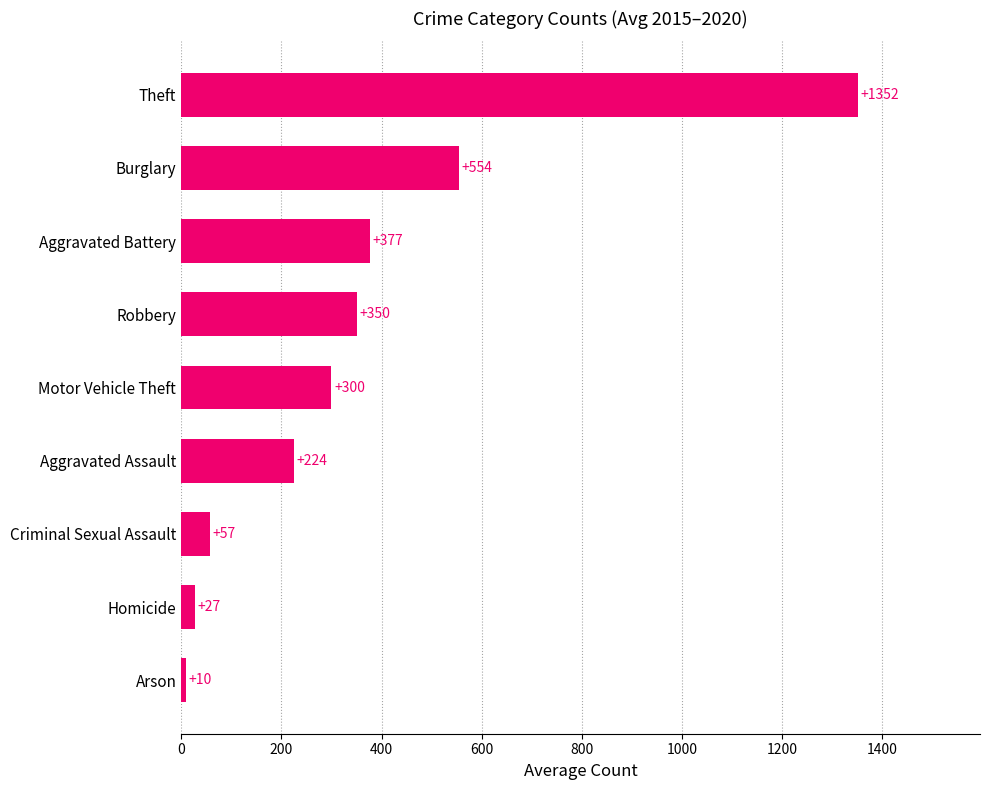

Which has a higher value, Aggravated Battery or Burglary?

Burglary